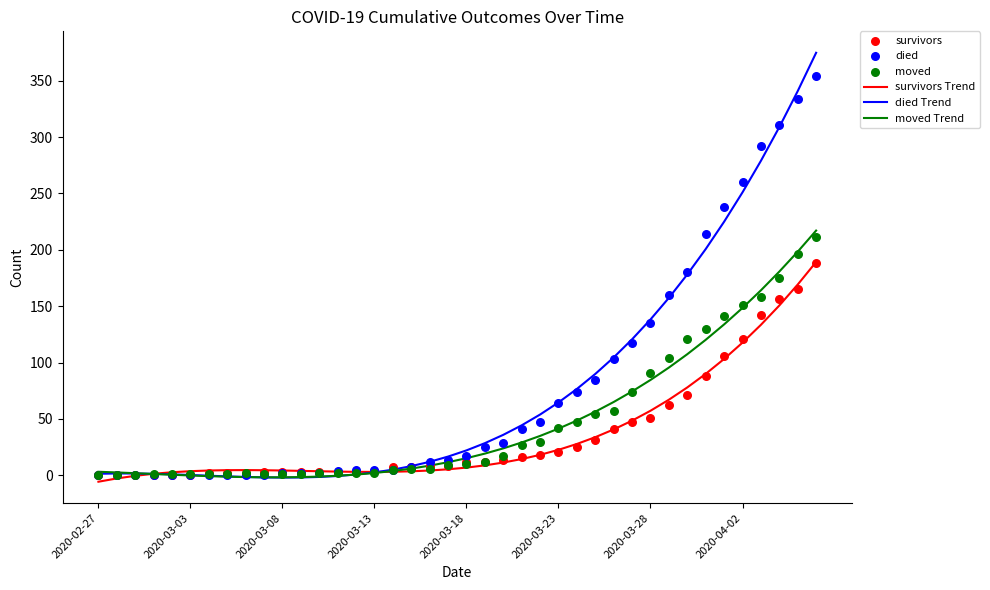

Which series has the largest Y range (max minus min)?

died Trend